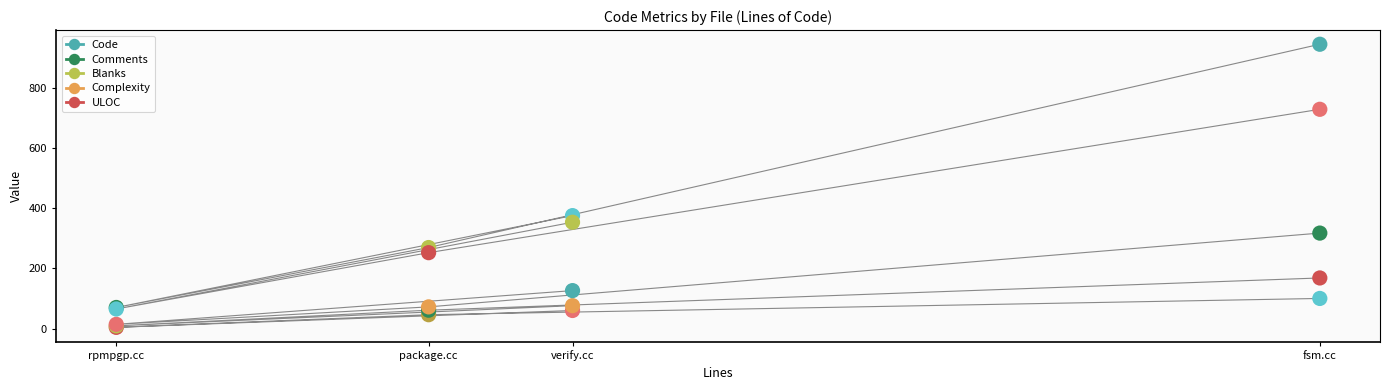

Which series has the widest spread of Y values?

Code